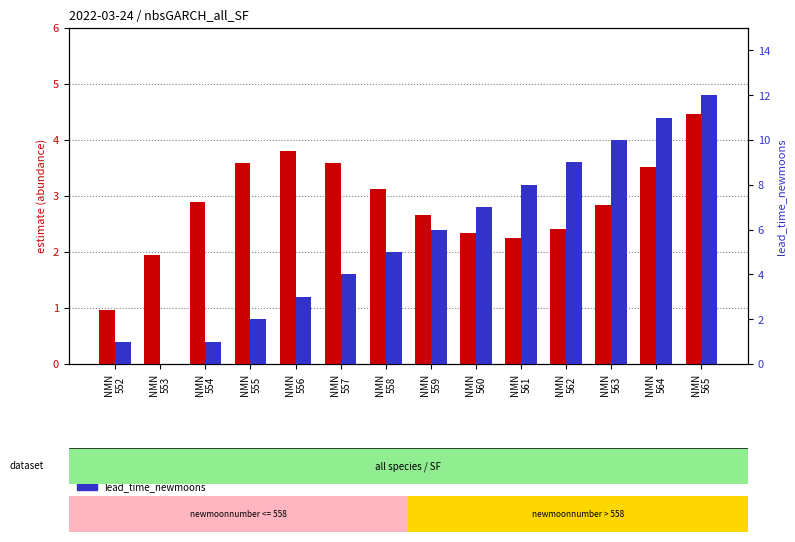

At which label is lead_time_newmoons closest to 6?

NMN
559